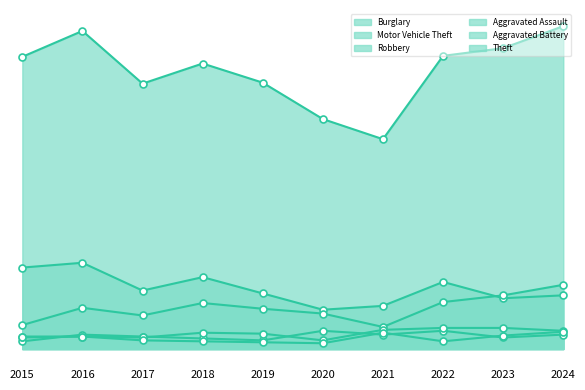

How many data points does each series have?

10